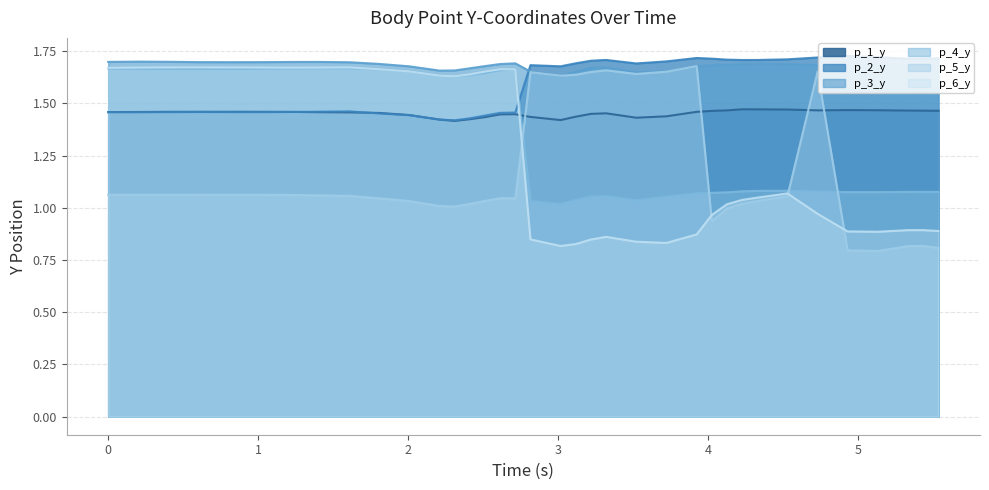

What are all the series names shown in the legend?

p_1_y, p_2_y, p_3_y, p_4_y, p_5_y, p_6_y